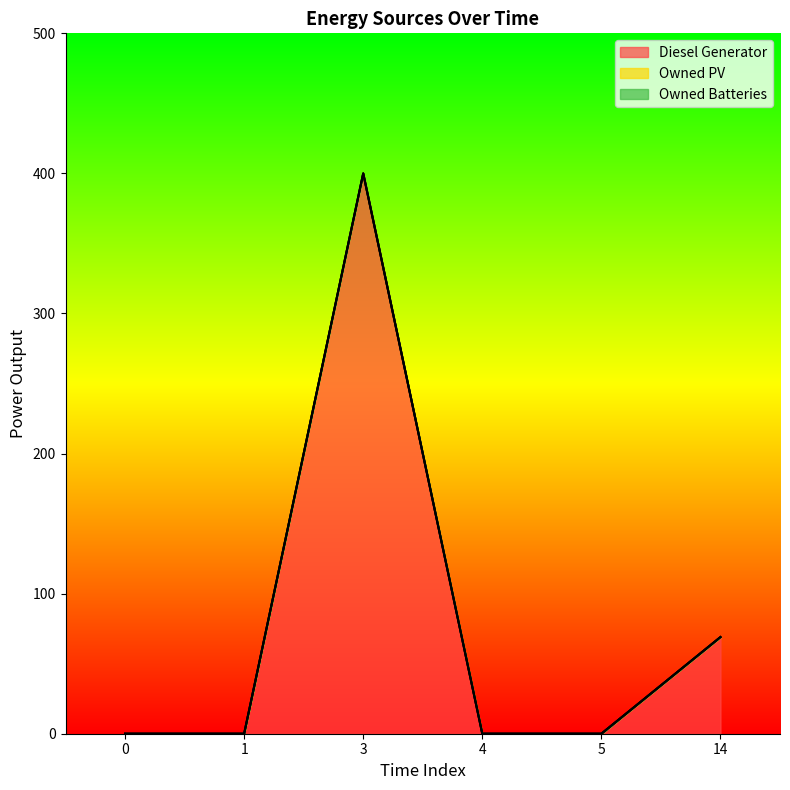

Does the chart display data point markers on the line(s)?

No